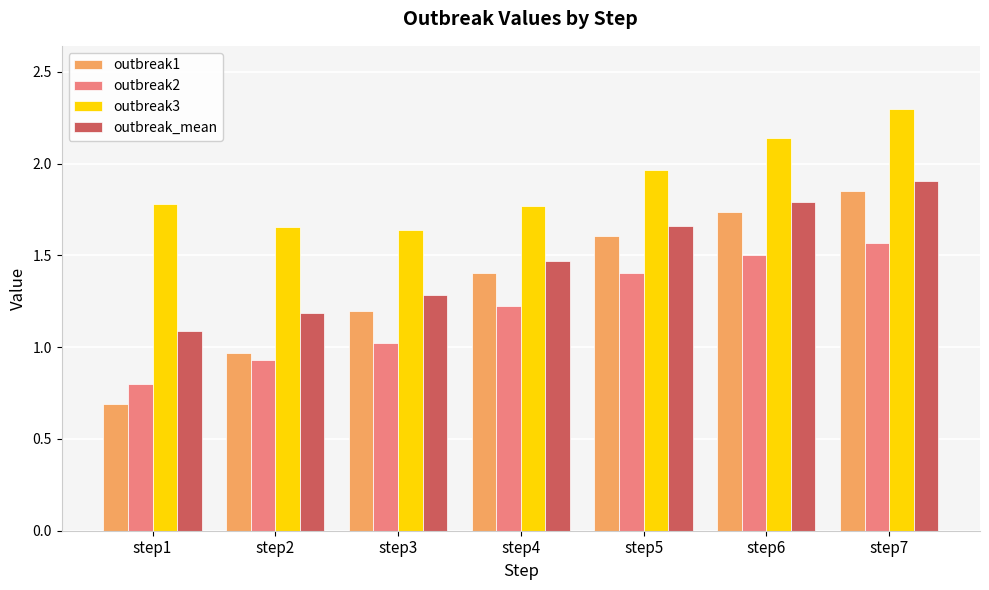

Rank the series by their maximum value, from highest to lowest.

outbreak3, outbreak_mean, outbreak1, outbreak2